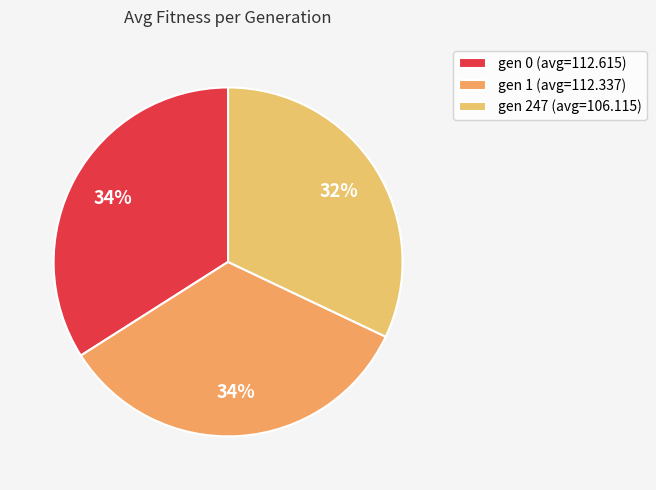

To the nearest percent, what is the average slice percentage?

33%